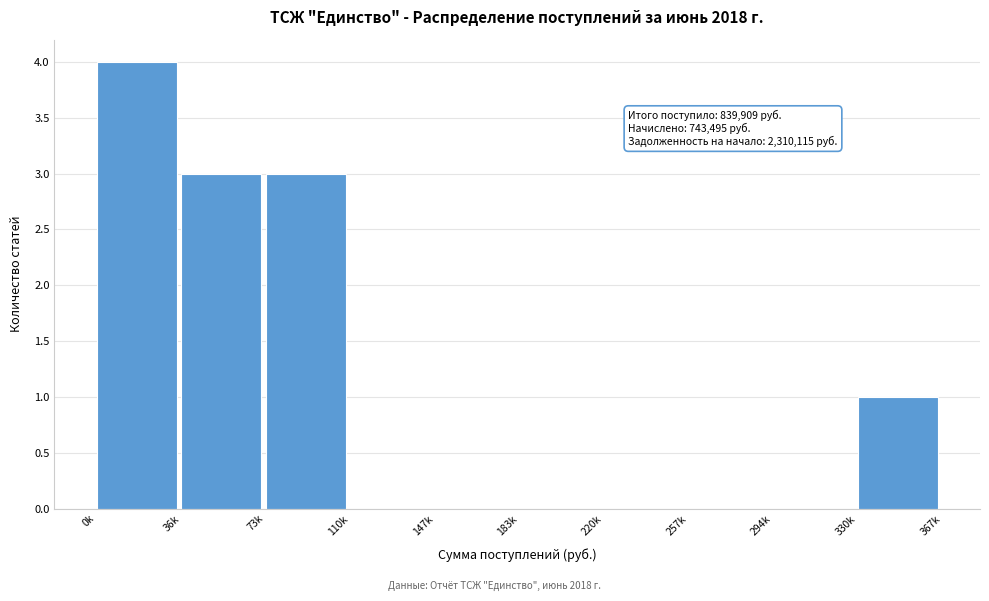

Reading right to left, list all the values displayed in this chart.

330k=1	294k=0	257k=0	220k=0	183k=0	147k=0	110k=0	73k=3	36k=3	0k=4